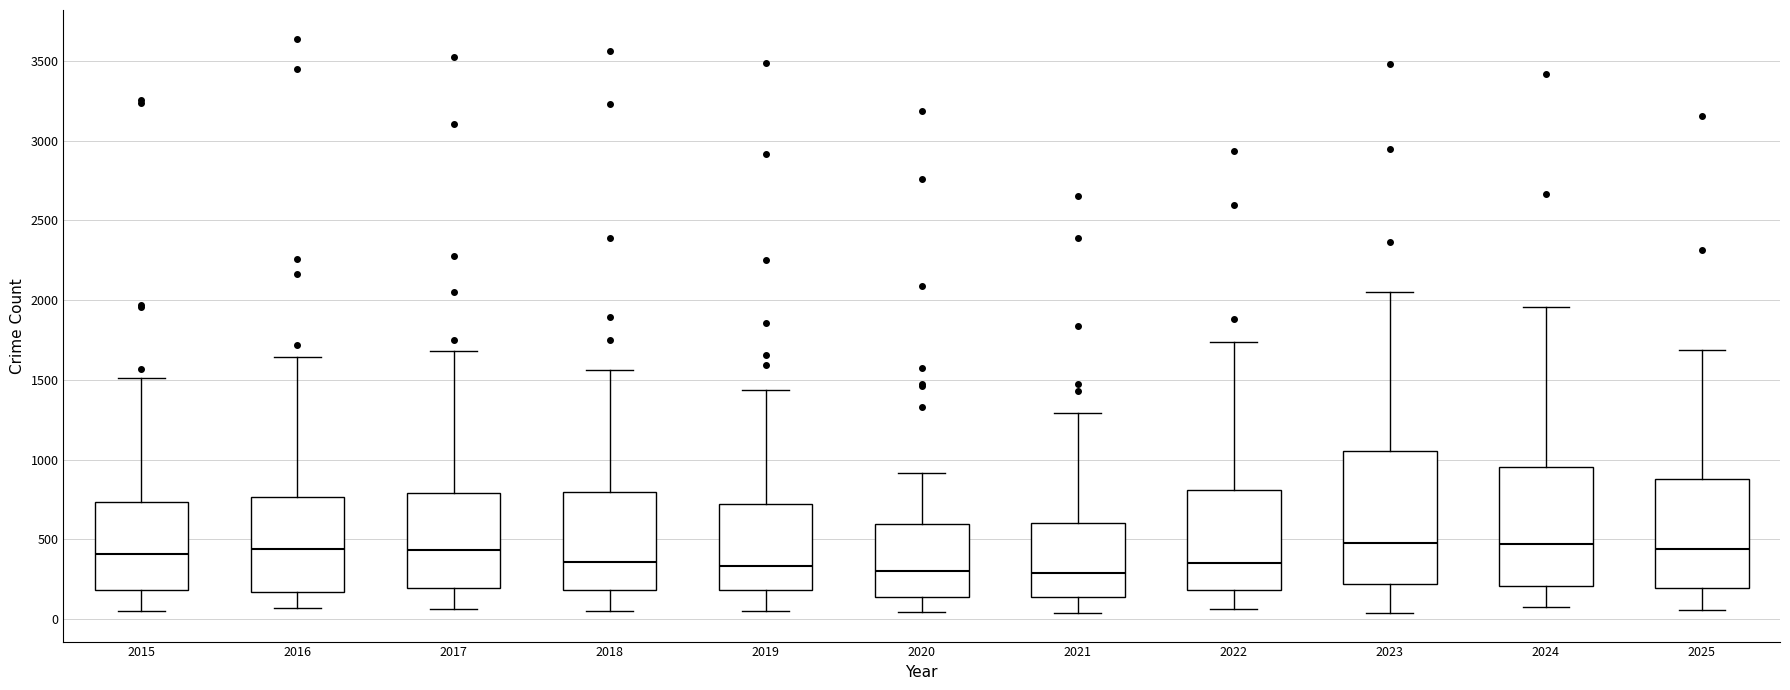

Reading left to right, read every box against the y-axis: the position of its median line, the range the box covers, and the ends of its whiskers. The values are not printed on the chart, so give them approximately, as read against the axis.

2015: median 400, box 200 to 750, whiskers 50 to 1500
2016: median 450, box 150 to 750, whiskers 50 to 1650
2017: median 450, box 200 to 800, whiskers 50 to 1700
2018: median 350, box 200 to 800, whiskers 50 to 1550
2019: median 350, box 200 to 700, whiskers 50 to 1450
2020: median 300, box 150 to 600, whiskers 50 to 900
2021: median 300, box 150 to 600, whiskers 50 to 1300
2022: median 350, box 200 to 800, whiskers 50 to 1750
2023: median 500, box 200 to 1050, whiskers 50 to 2050
2024: median 450, box 200 to 950, whiskers 100 to 1950
2025: median 450, box 200 to 900, whiskers 50 to 1700